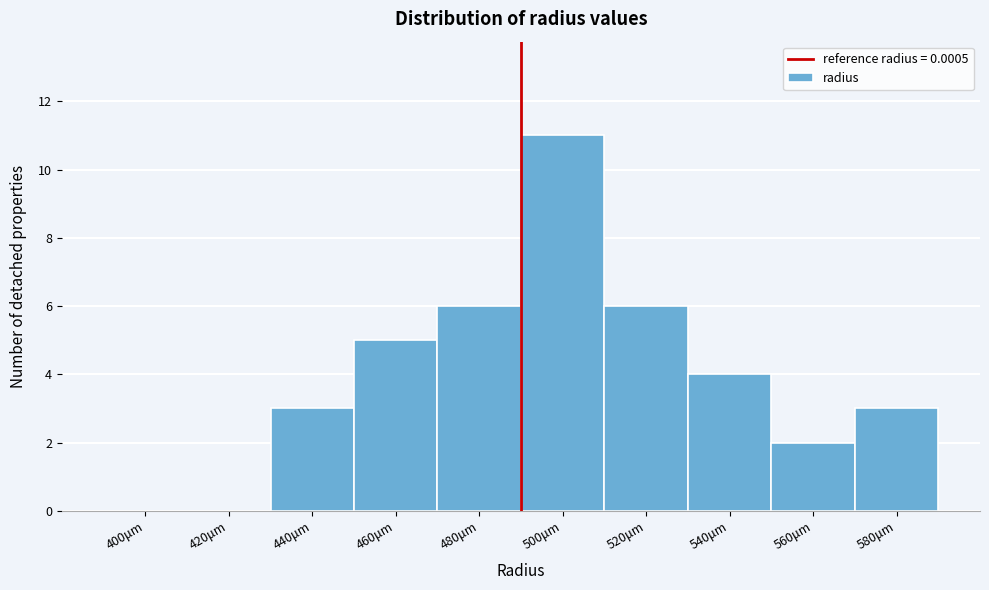

Which category has the highest value across all series?

500μm